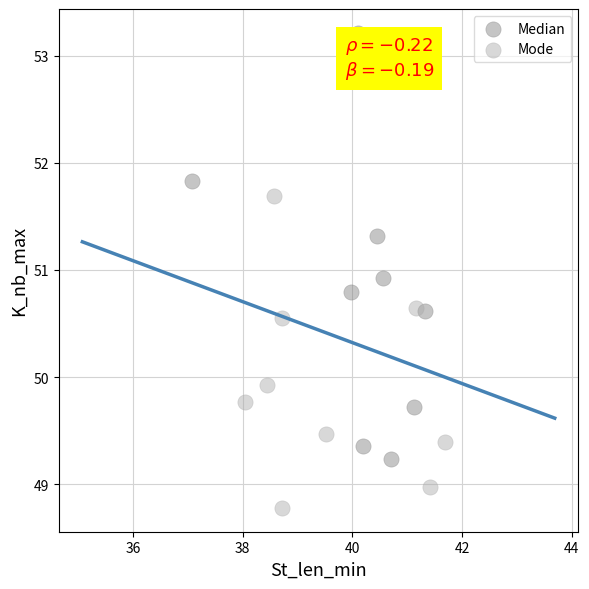

Which series contains the lowest Y value?

Mode